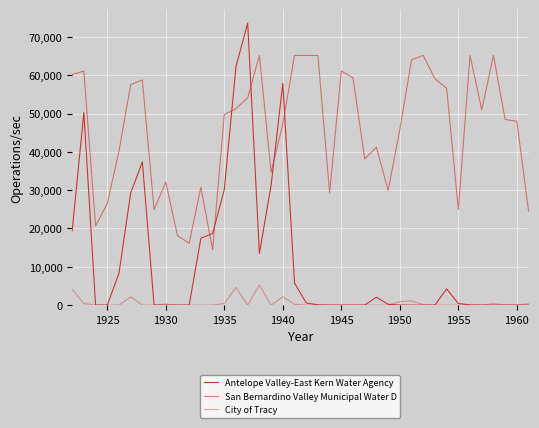

Is this an area chart (filled region under the line)?

No